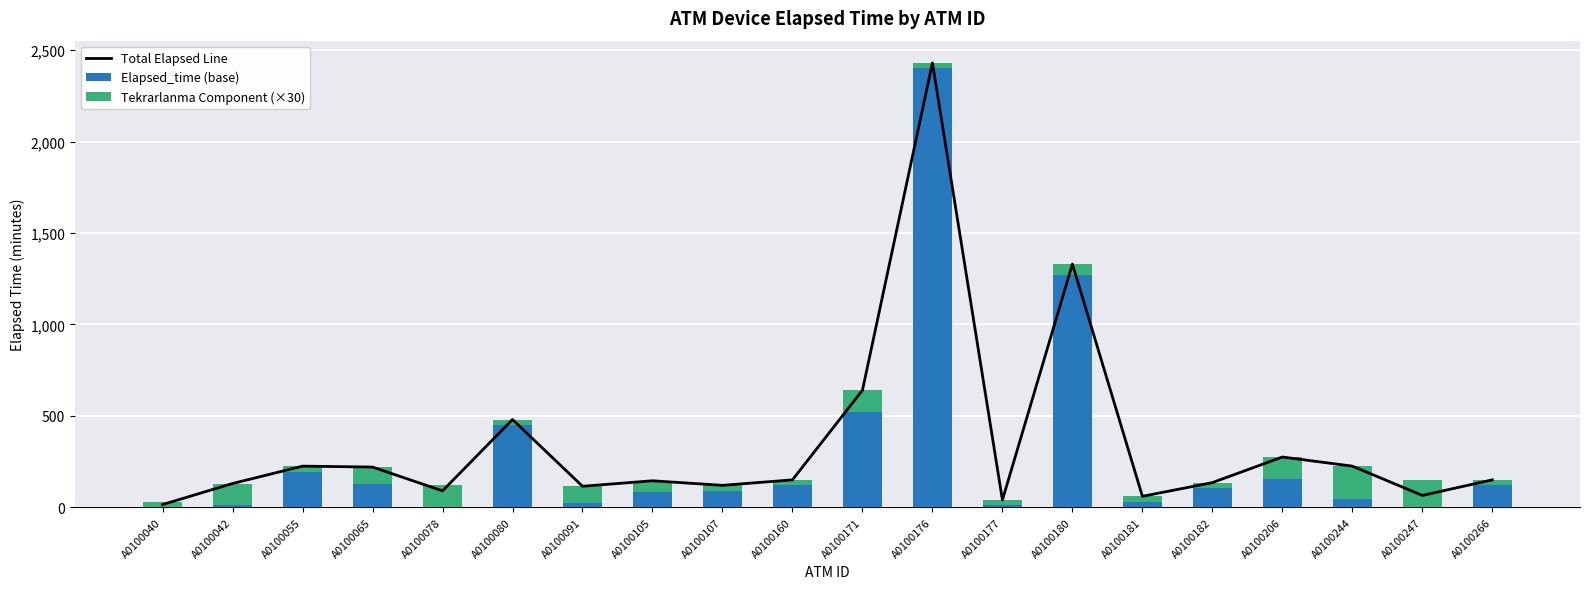

Rank the series by their maximum value, from lowest to highest.

Tekrarlanma Component (×30), Elapsed_time (base), Total Elapsed Line